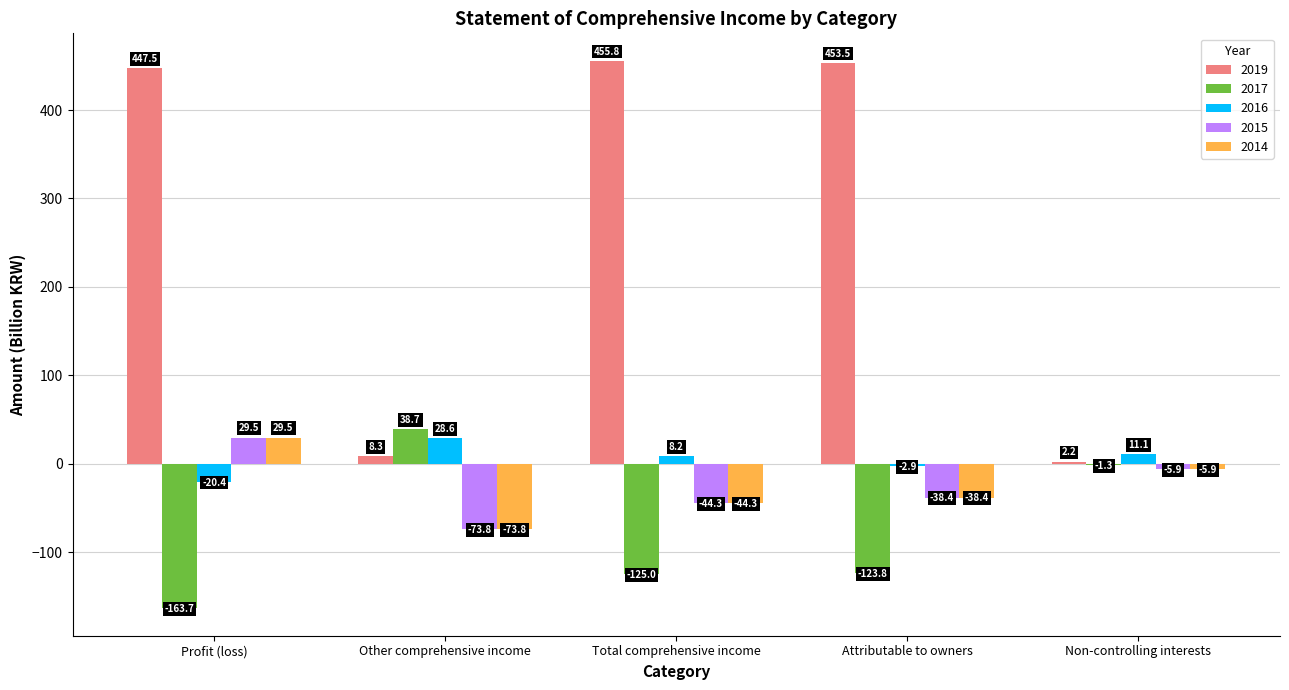

Where does the 2015 series first go above -38?

Profit (loss)